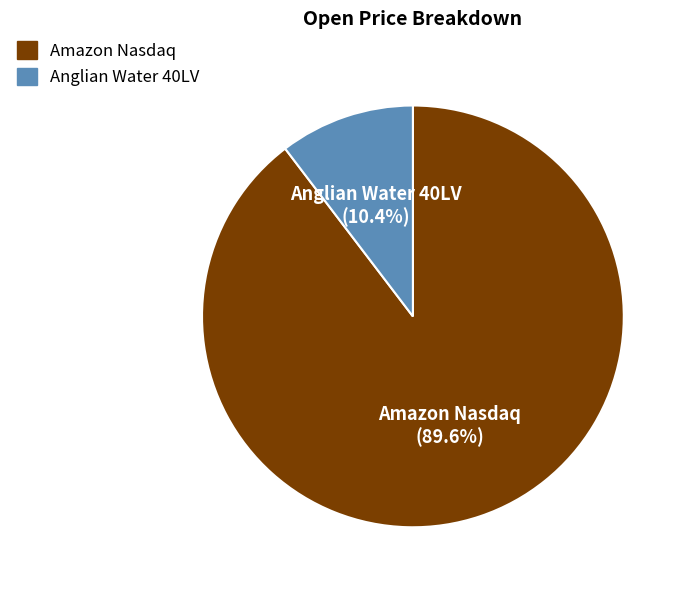

To the nearest percent, what percentage of the pie is Anglian Water 40LV?

10%